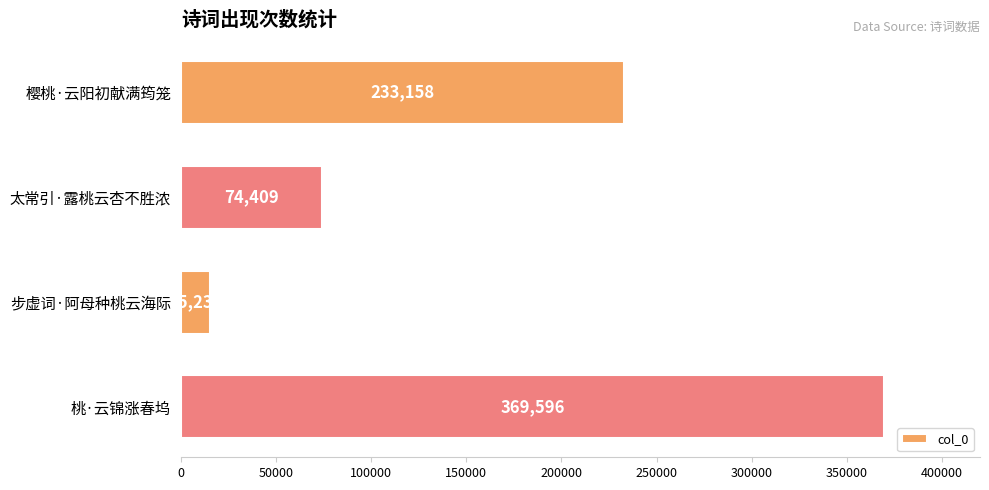

Does the chart contain stacked bars?

No